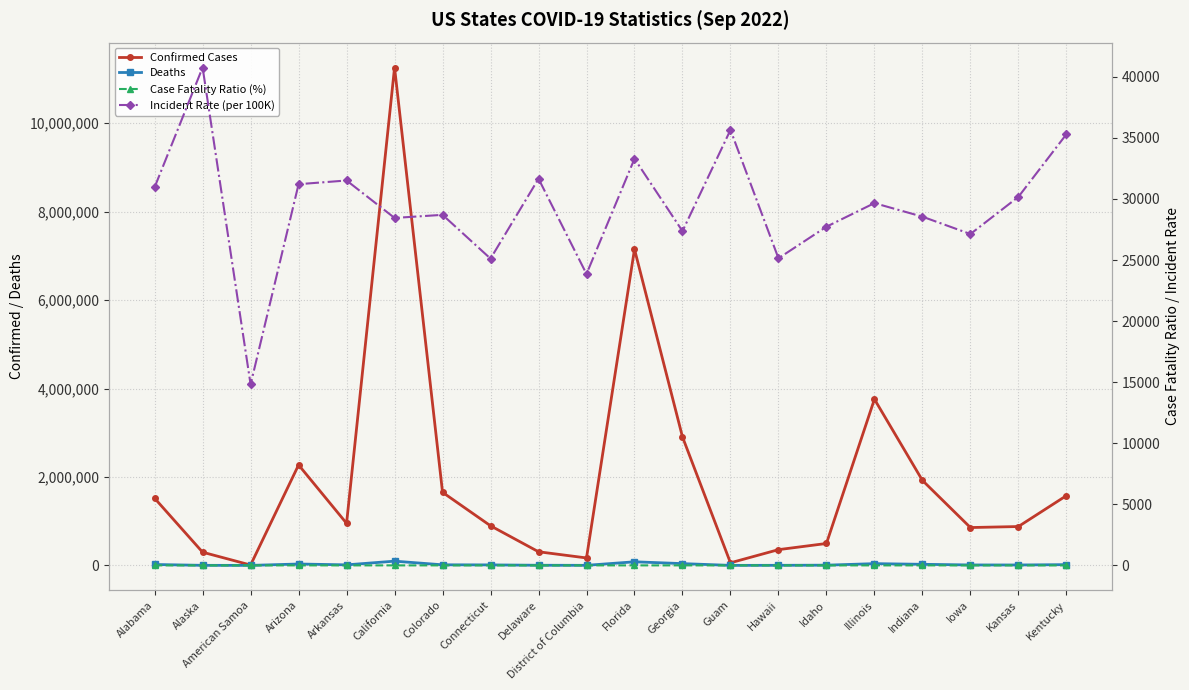

Count the number of data series in this chart.

4